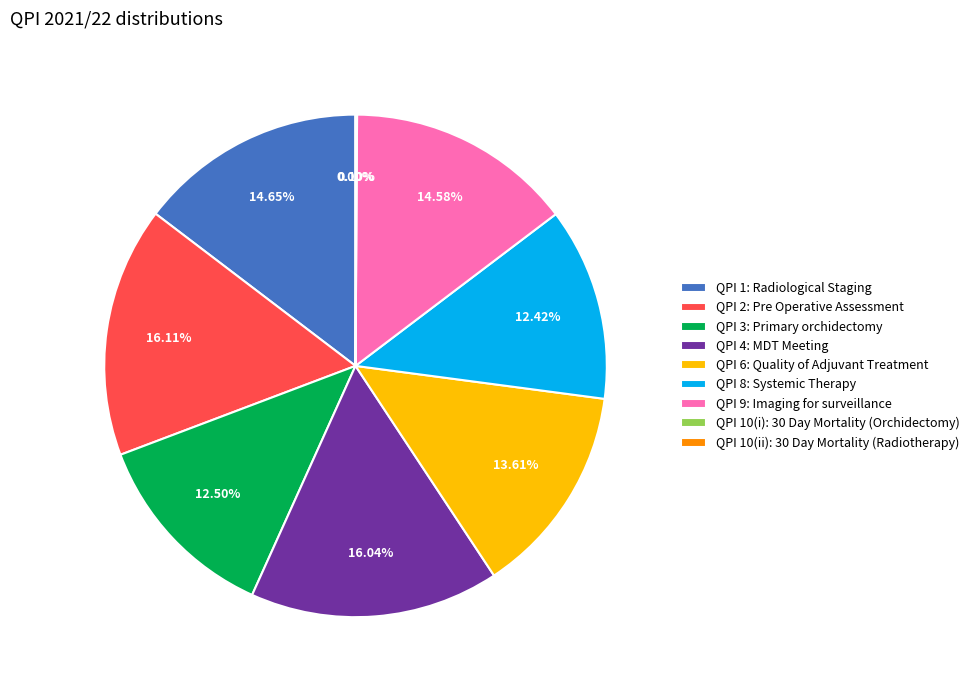

Count the number of slices in the pie.

9